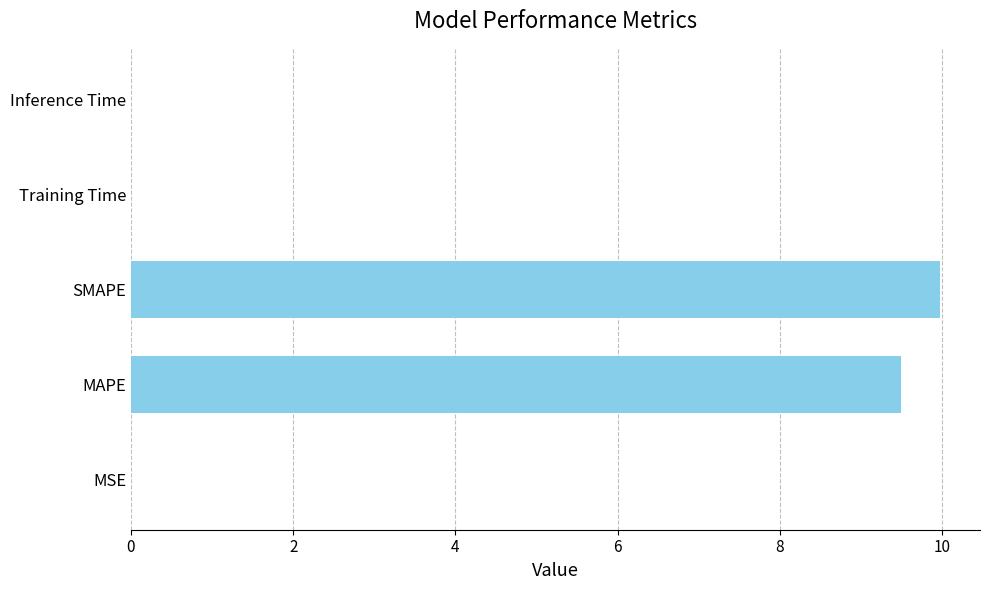

Which label corresponds to the largest value in the chart?

SMAPE